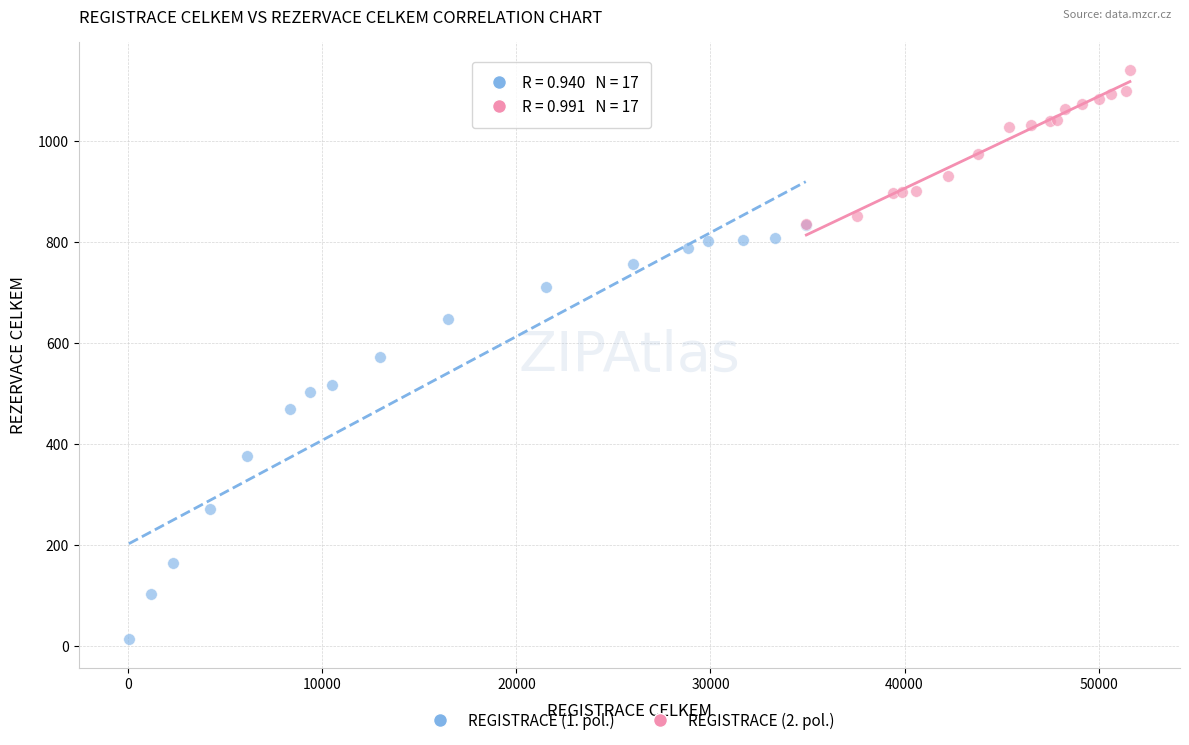

Which series has the widest spread of Y values?

REGISTRACE (1. pol.)